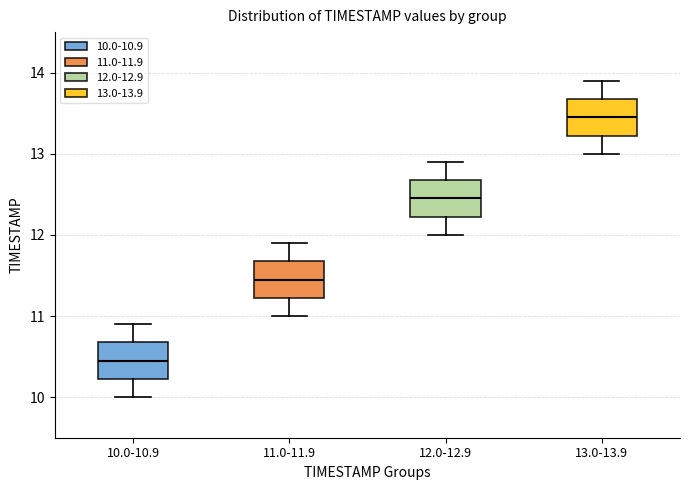

Reading left to right, transcribe this box plot: for each box, give where its median line is, the range the box spans, and where its two whiskers end, as read against the y-axis. The values are not printed on the chart, so give them approximately, as read against the axis.

10.0-10.9: median 10.5, box 10.2 to 10.7, whiskers 10.0 to 10.9
11.0-11.9: median 11.5, box 11.2 to 11.7, whiskers 11.0 to 11.9
12.0-12.9: median 12.5, box 12.2 to 12.7, whiskers 12.0 to 12.9
13.0-13.9: median 13.5, box 13.2 to 13.7, whiskers 13.0 to 13.9